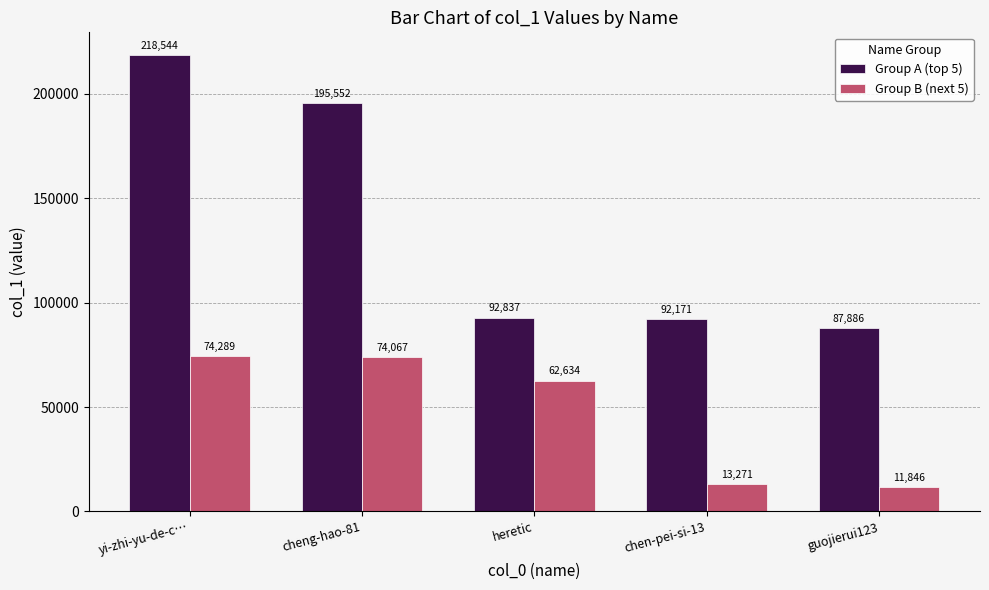

Reading right to left, list all the values displayed in this chart.

Group A (top 5): guojierui123=87886	chen-pei-si-13=92171	heretic=92837	cheng-hao-81=195552	yi-zhi-yu-de-c…=218544
Group B (next 5): guojierui123=11846	chen-pei-si-13=13271	heretic=62634	cheng-hao-81=74067	yi-zhi-yu-de-c…=74289